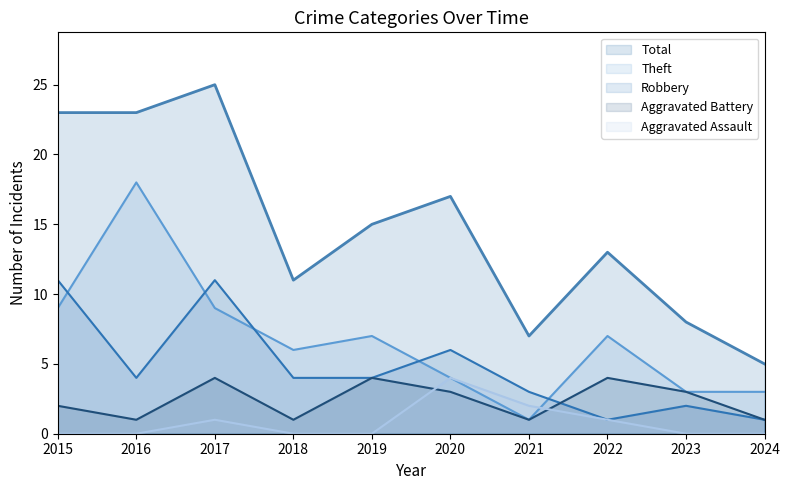

Reading right to left, transcribe all the data shown in this chart.

5	8	13	7	17	15	11	25	23	23